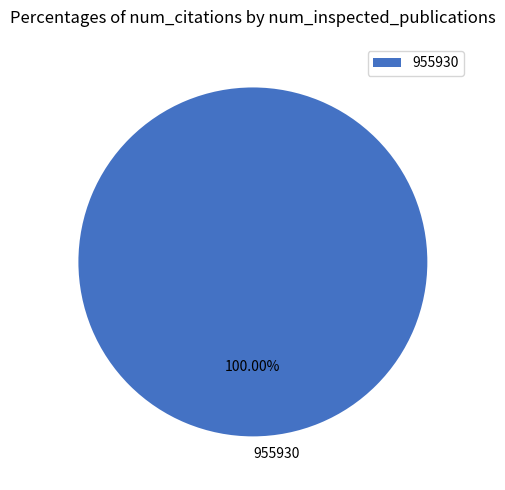

Does any single category account for the majority?

Yes